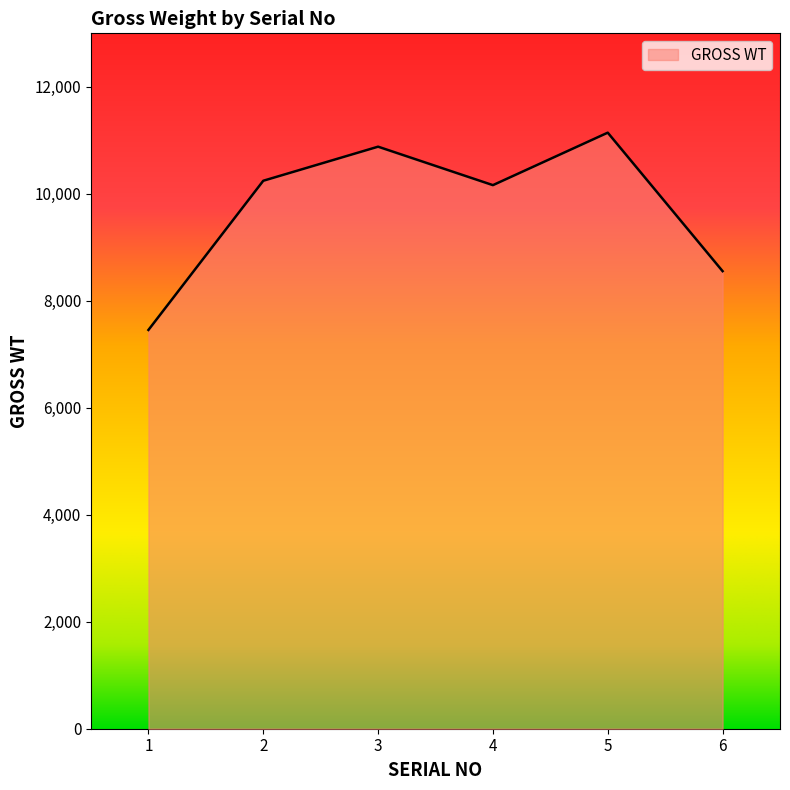

Does the chart display data point markers on the line(s)?

No